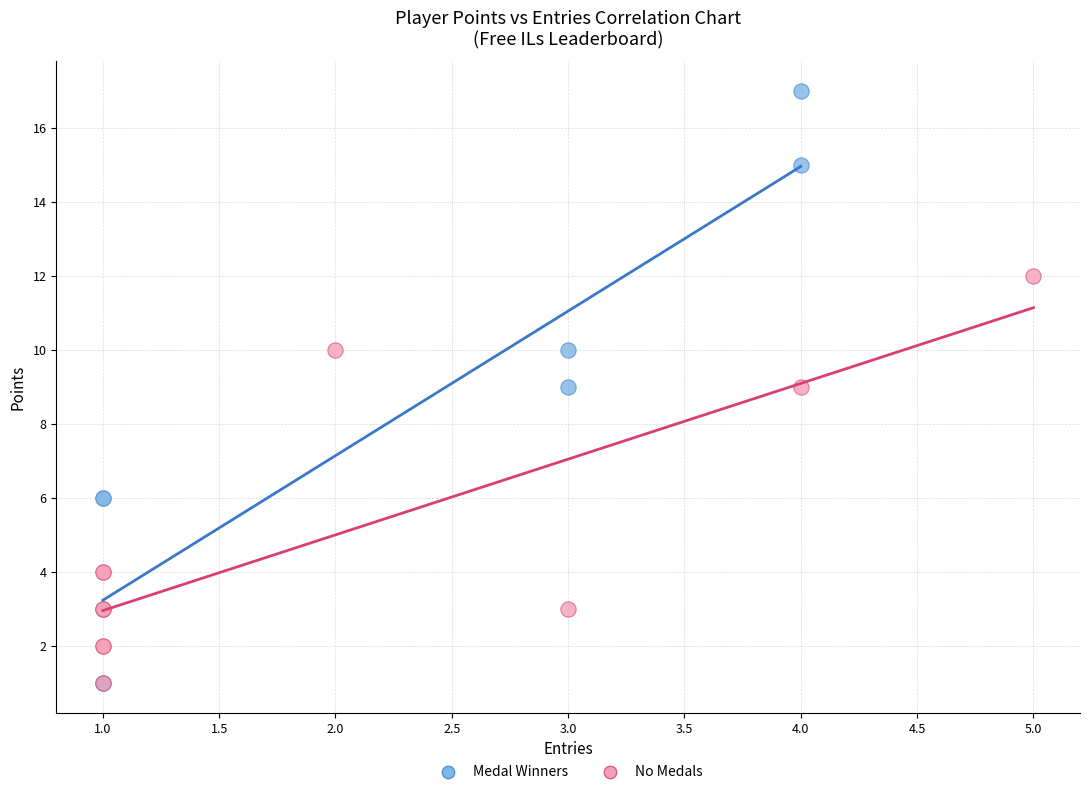

What are all the series names shown in the legend?

Medal Winners, No Medals